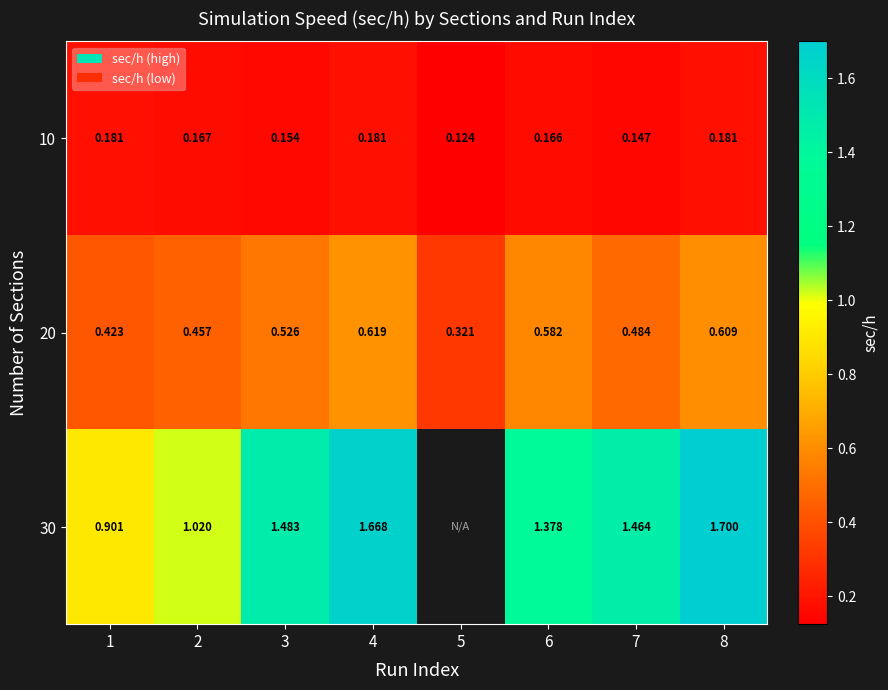

Between 1 and 3, which is larger?

1